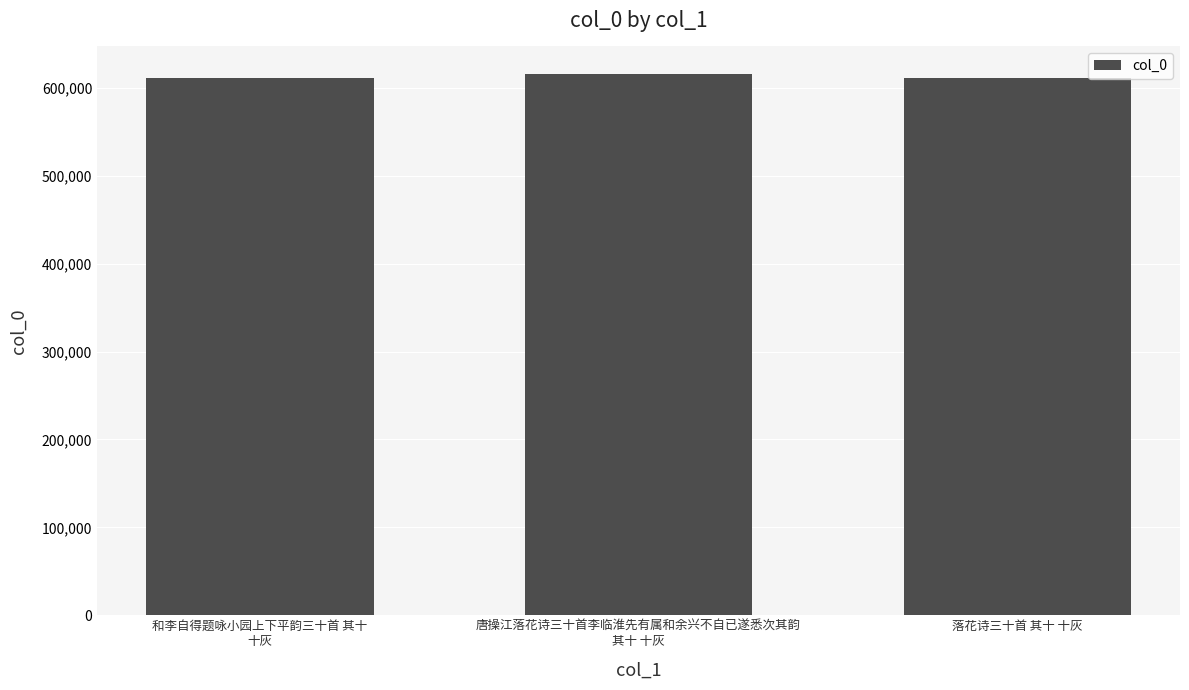

What is the average value?

612946